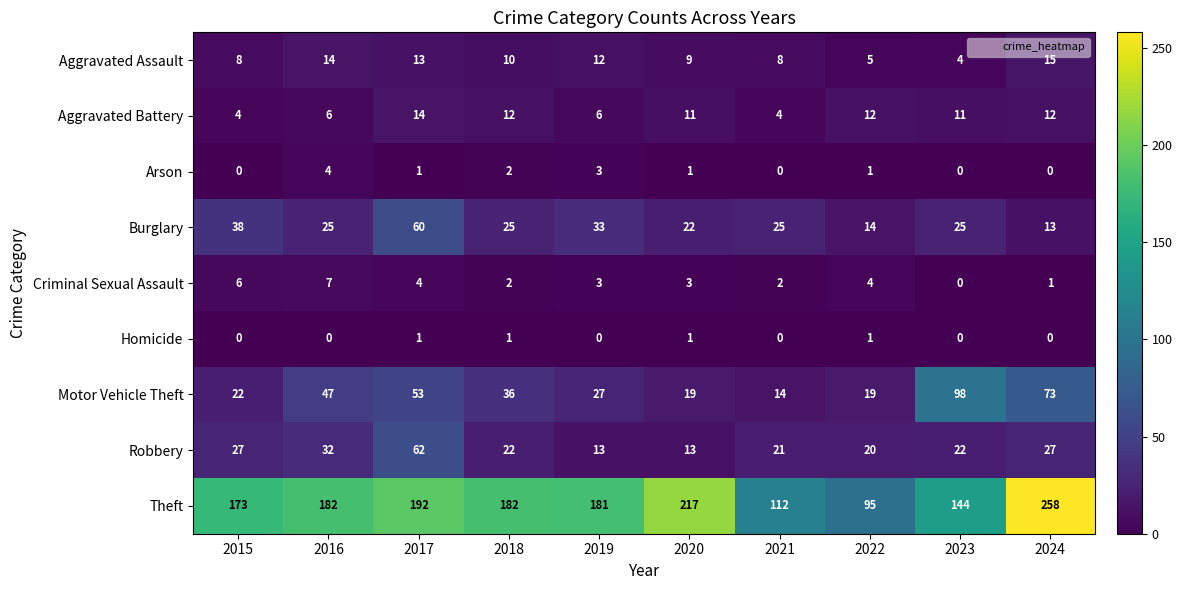

Which series has the largest total across all categories?

Theft